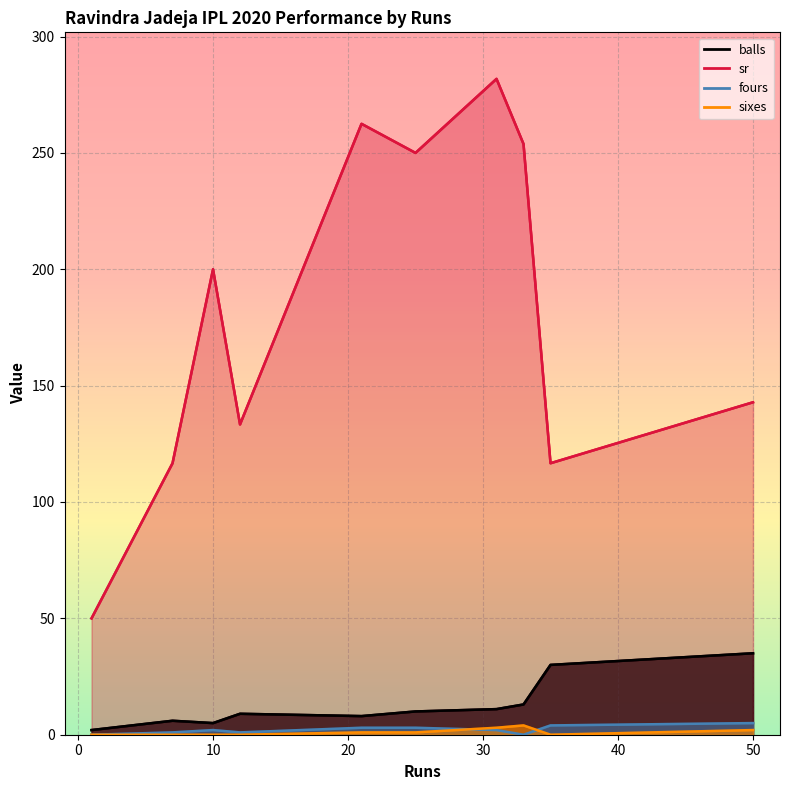

True or false: balls and sr cross at least once.

False